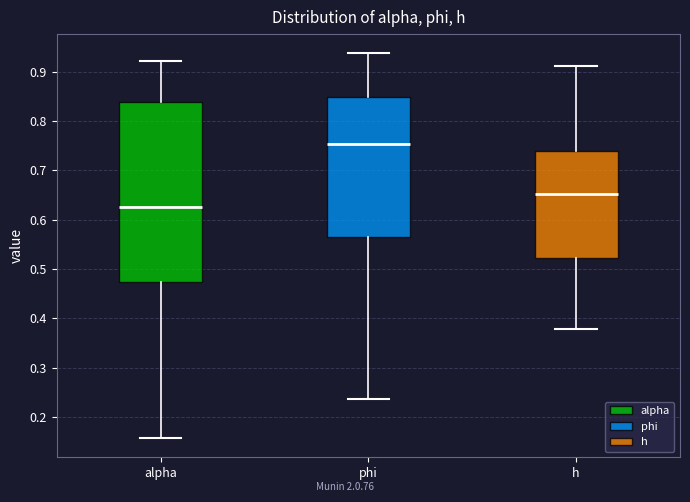

Comparing the boxes themselves (not the whiskers), which one is the tallest?

alpha